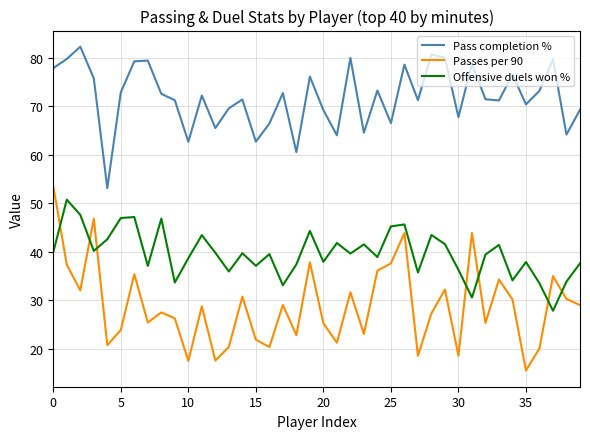

What is the minimum value for Passes per 90?

15.6